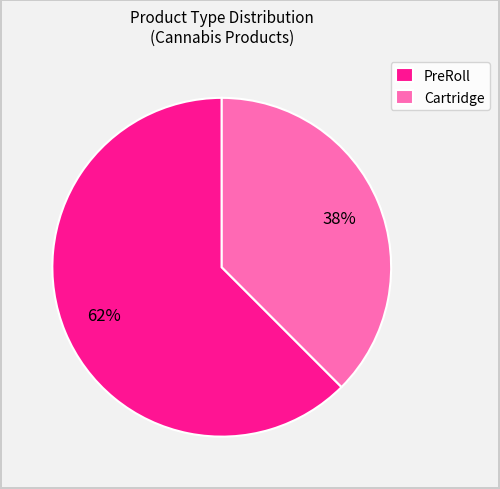

Which slice is the smallest?

Cartridge